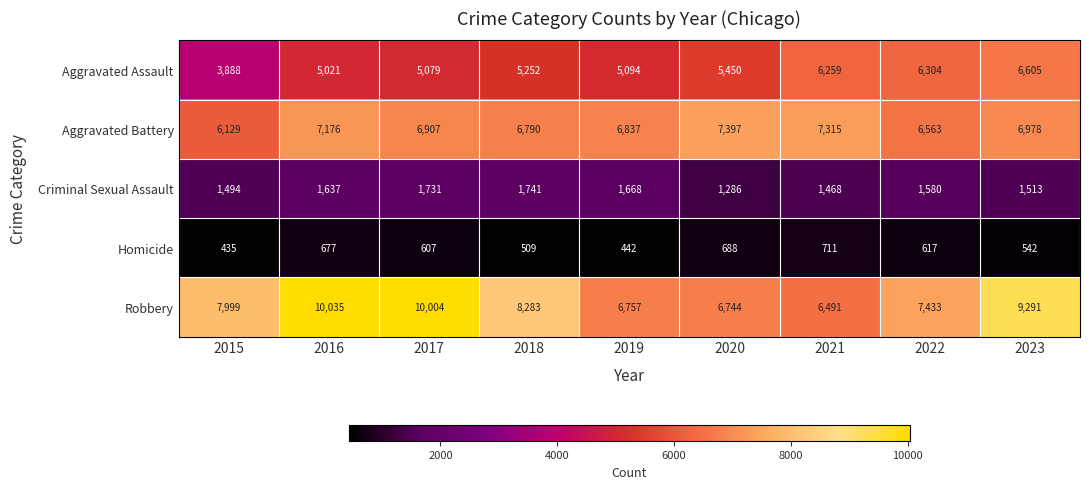

What is the sum of all Aggravated Battery values?

62092